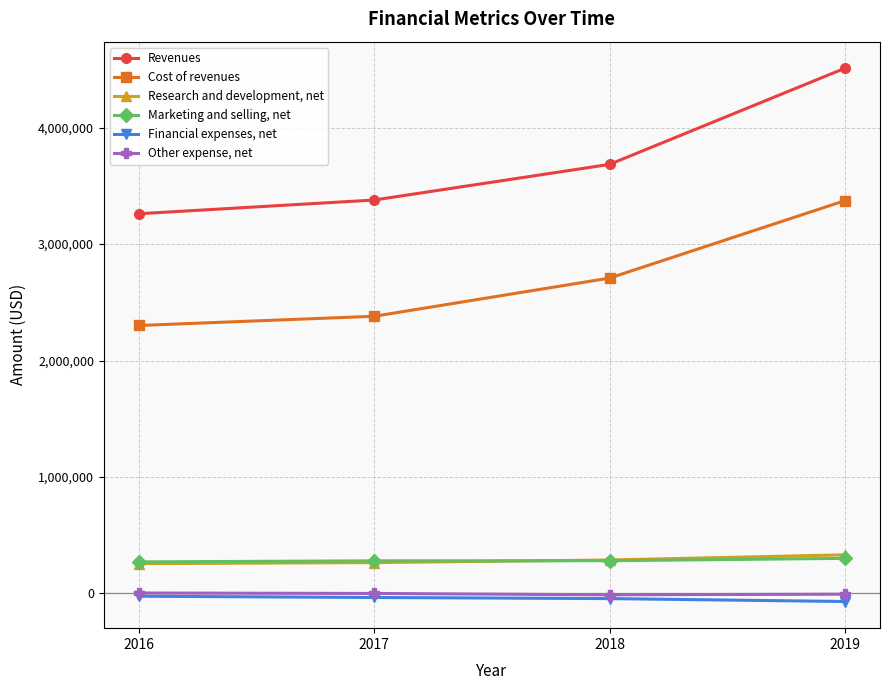

What is the difference between the maximum and minimum values in the Financial expenses, net series?

45330